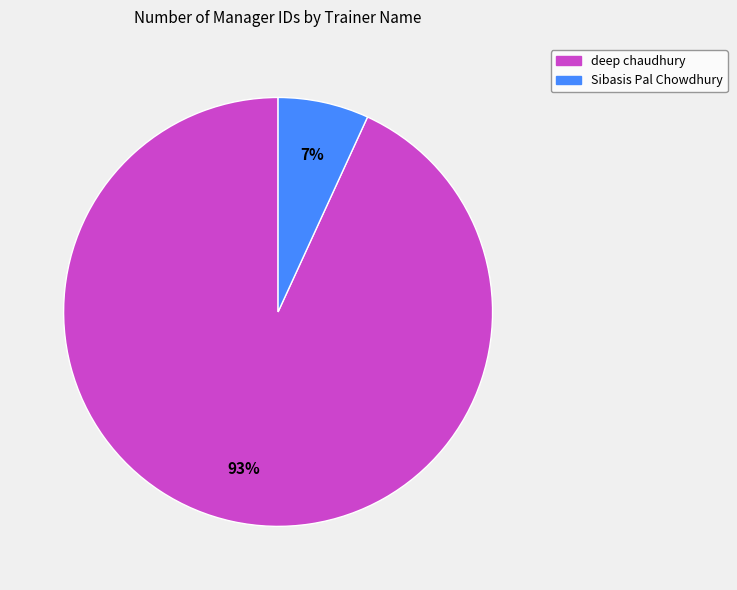

True or false: deep chaudhury accounts for 93% of the total.

True